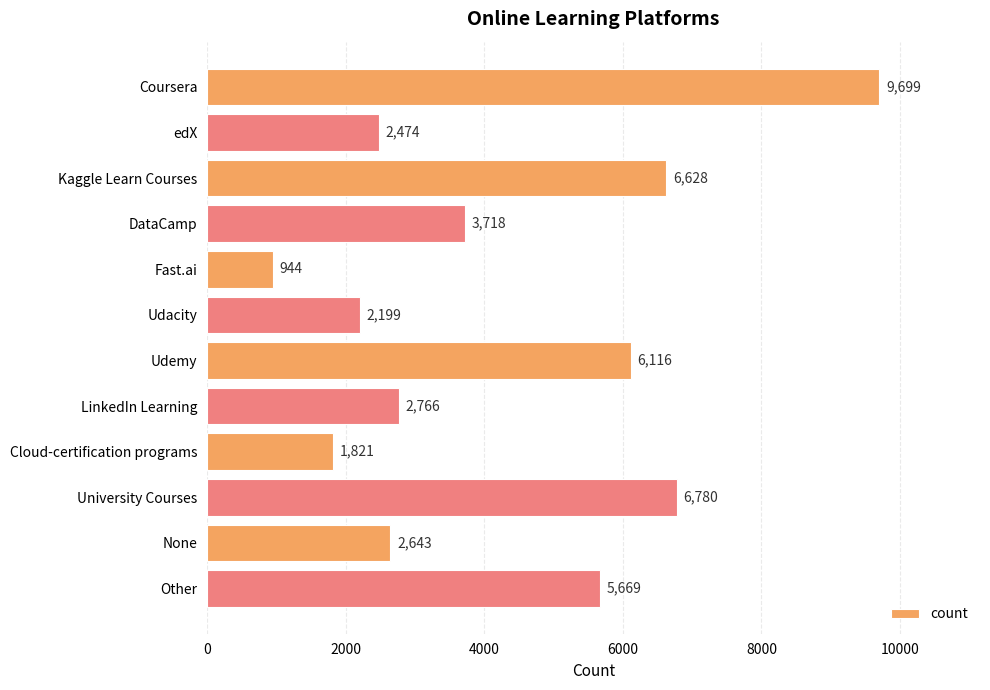

Reading top to bottom, transcribe all the data shown in this chart.

Coursera=9699	edX=2474	Kaggle Learn Courses=6628	DataCamp=3718	Fast.ai=944	Udacity=2199	Udemy=6116	LinkedIn Learning=2766	Cloud-certification programs=1821	University Courses=6780	None=2643	Other=5669